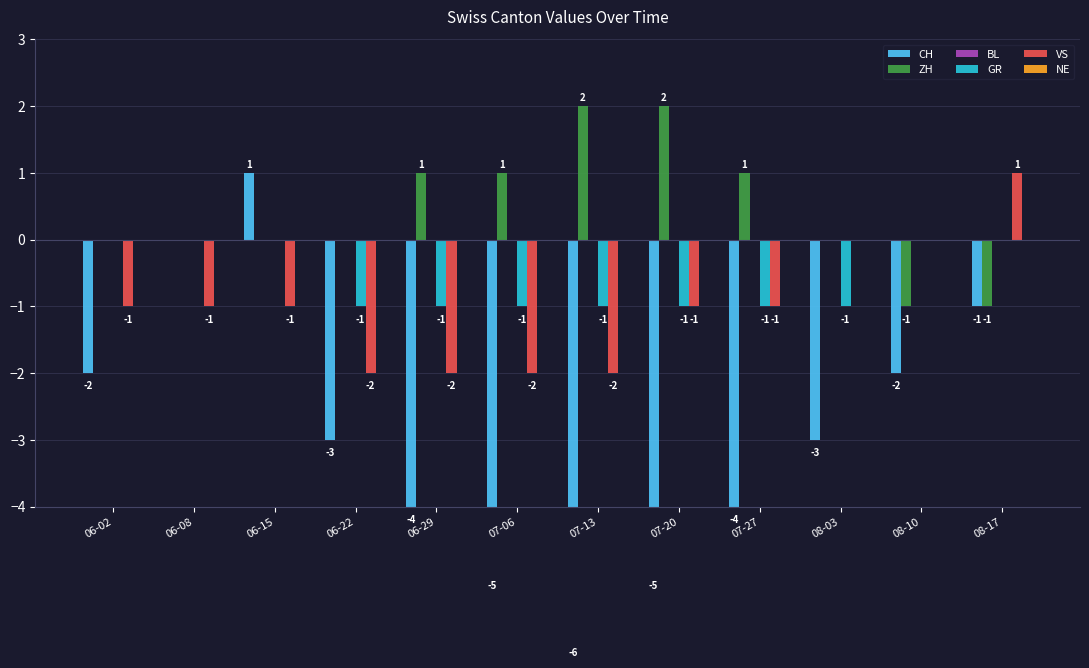

List the series in order of their peak value, lowest first.

BL, GR, NE, CH, VS, ZH